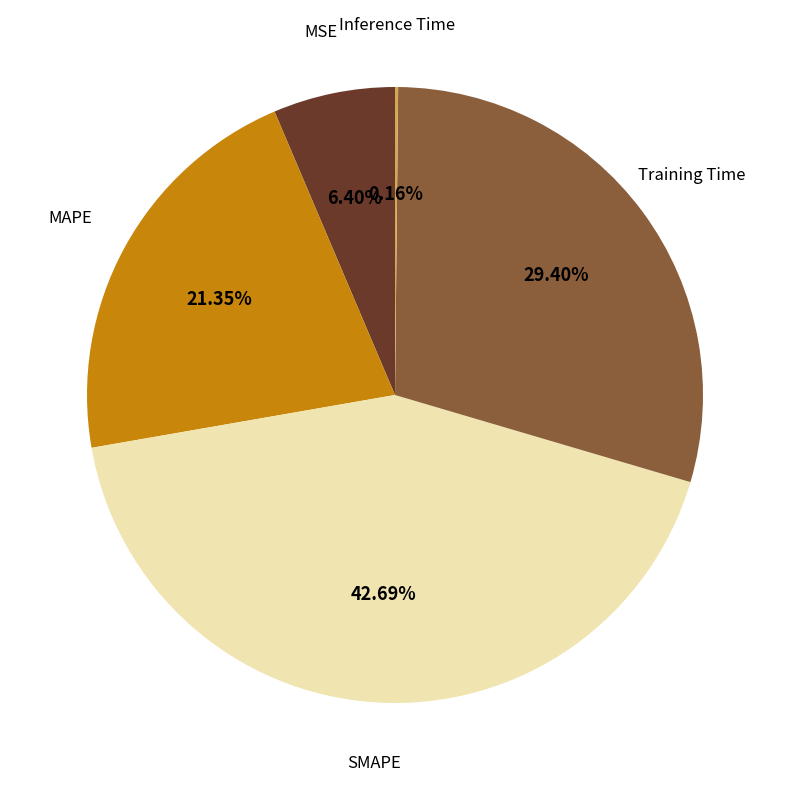

Is there a majority slice in this chart?

No